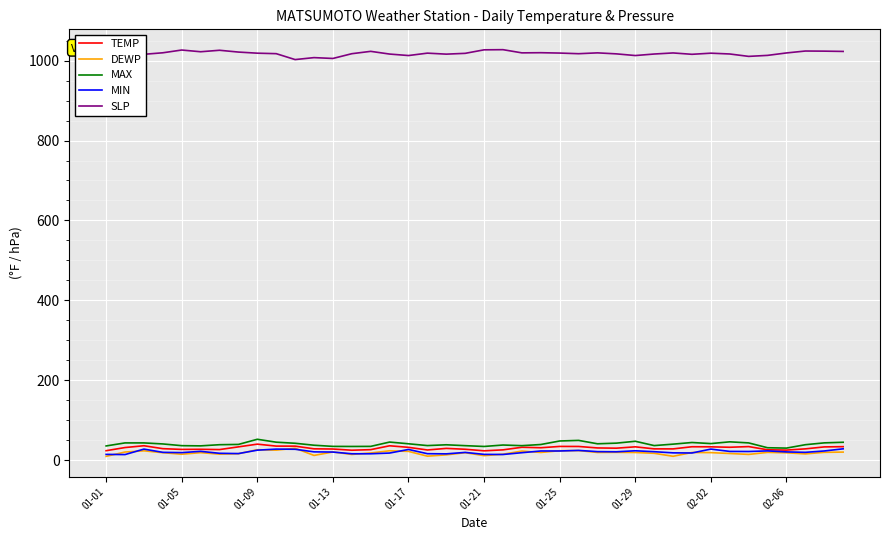

True or false: SLP and MIN cross at least once.

False